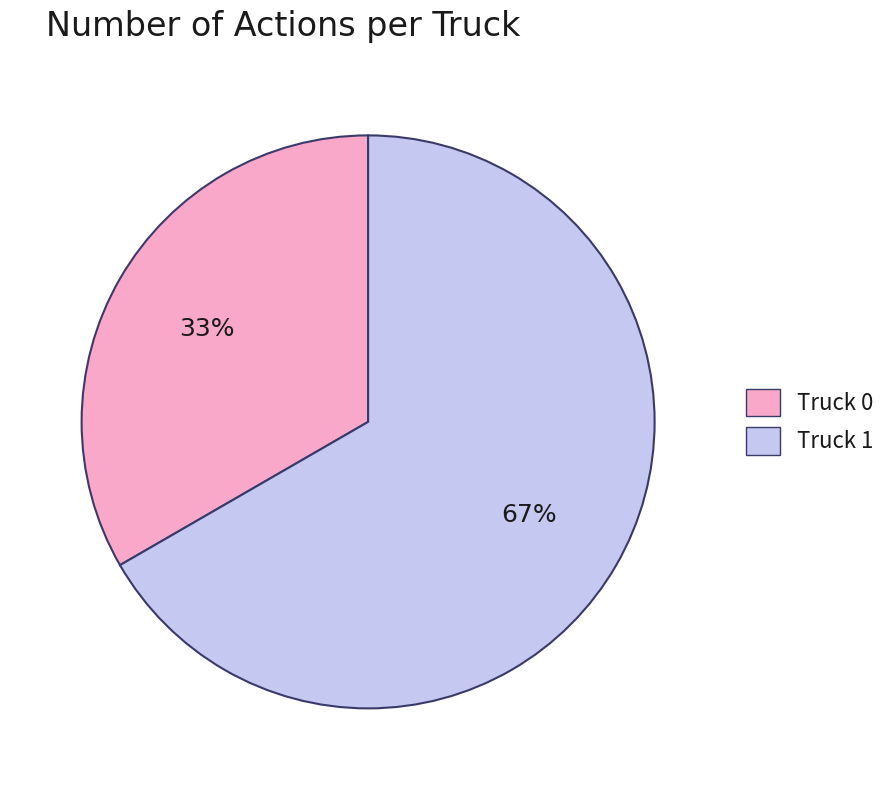

How many slices are in this pie chart?

2